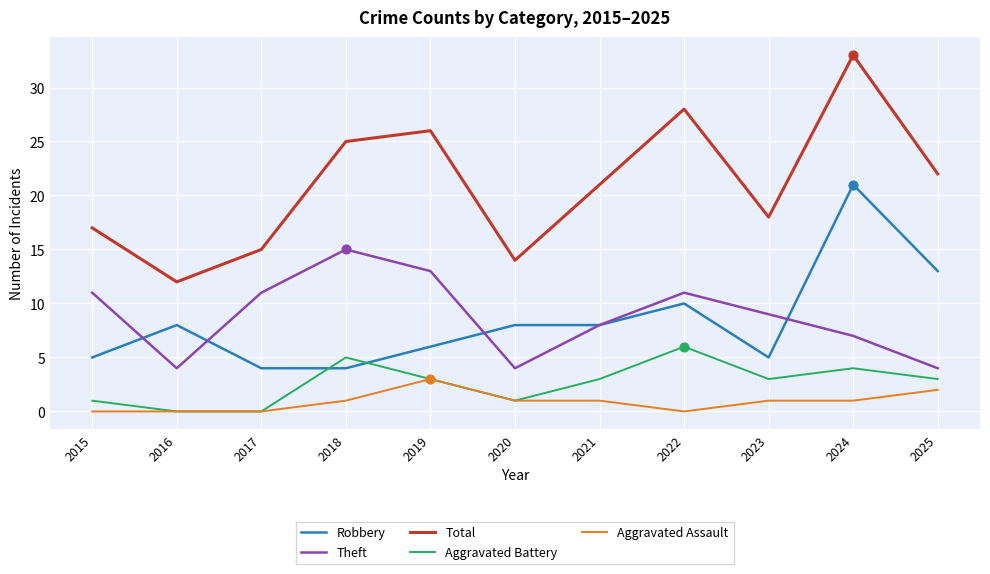

What is the spread (max minus min) of values at 2019?

23